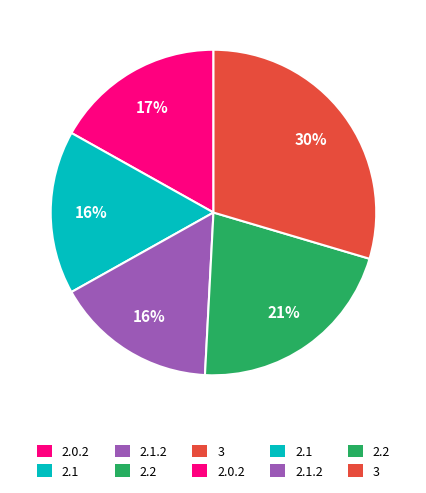

Is there a majority slice in this chart?

No